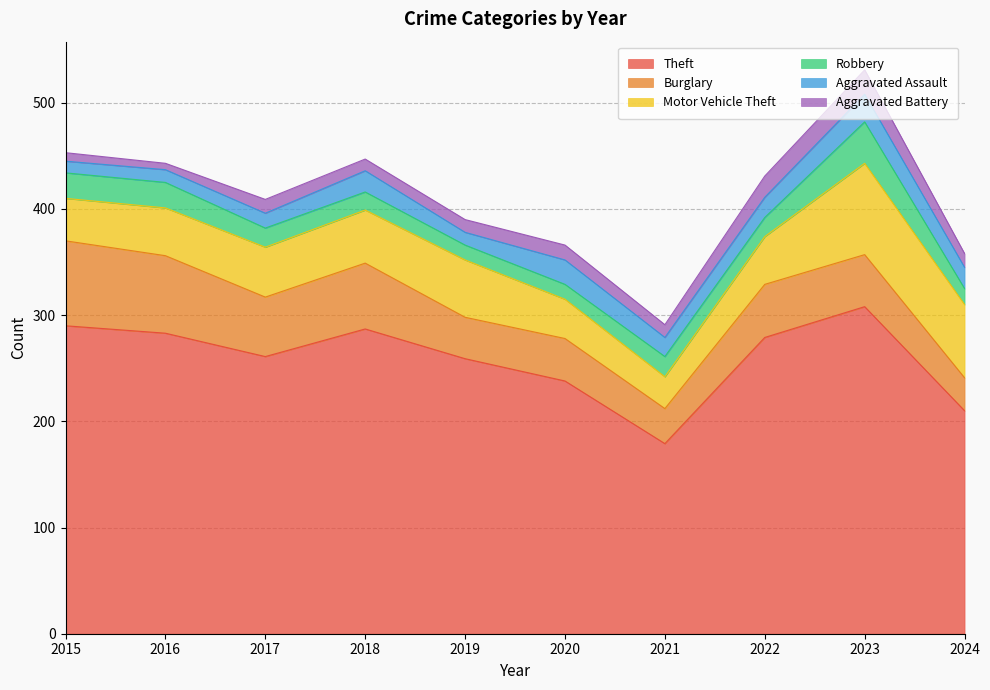

What is the difference between the maximum and minimum values in the Robbery series?

25